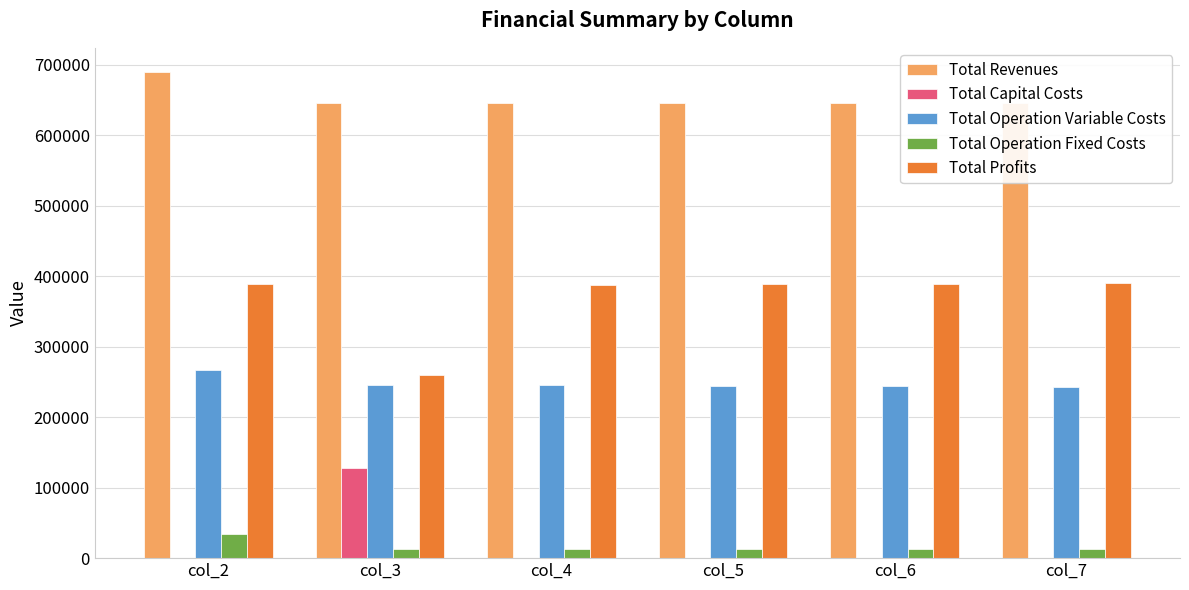

What is the sum of all Total Operation Variable Costs values?

1487758.9